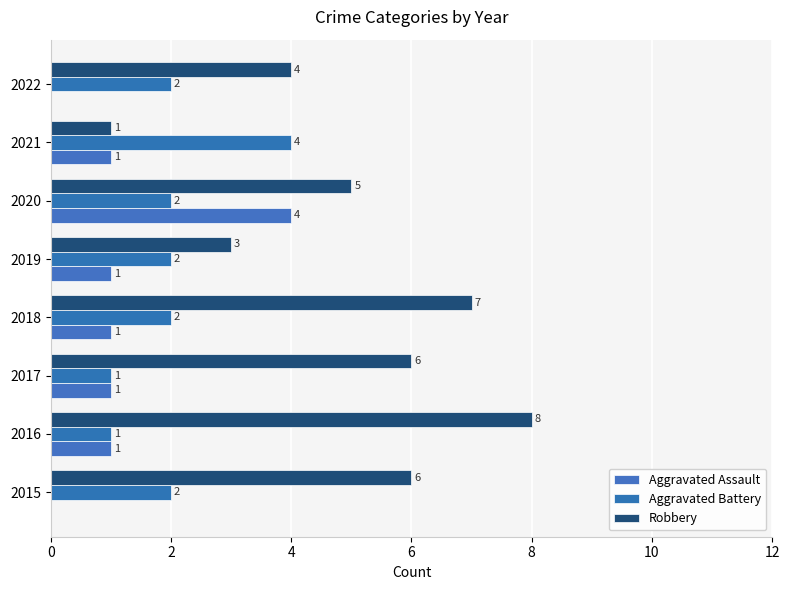

How many categories are shown in the chart?

8